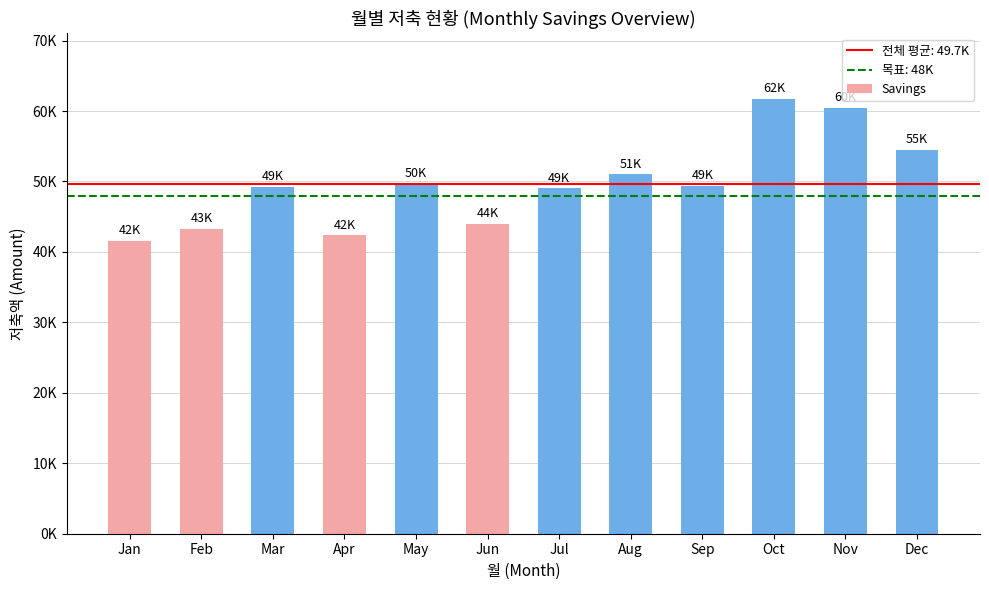

What is the difference between the values at Oct and Apr?

19400